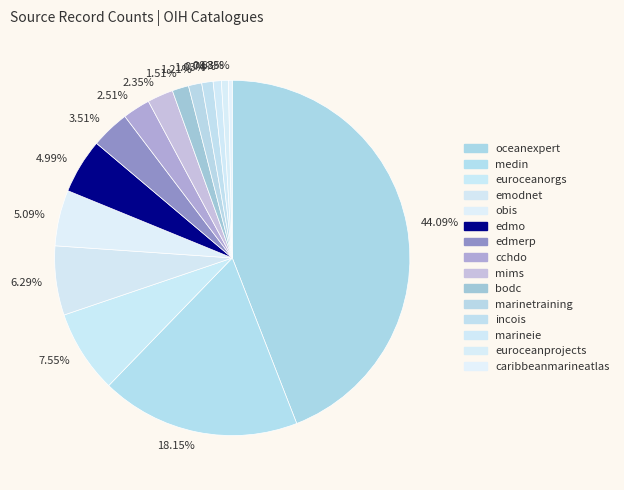

Is there any slice that represents more than half of the pie?

No